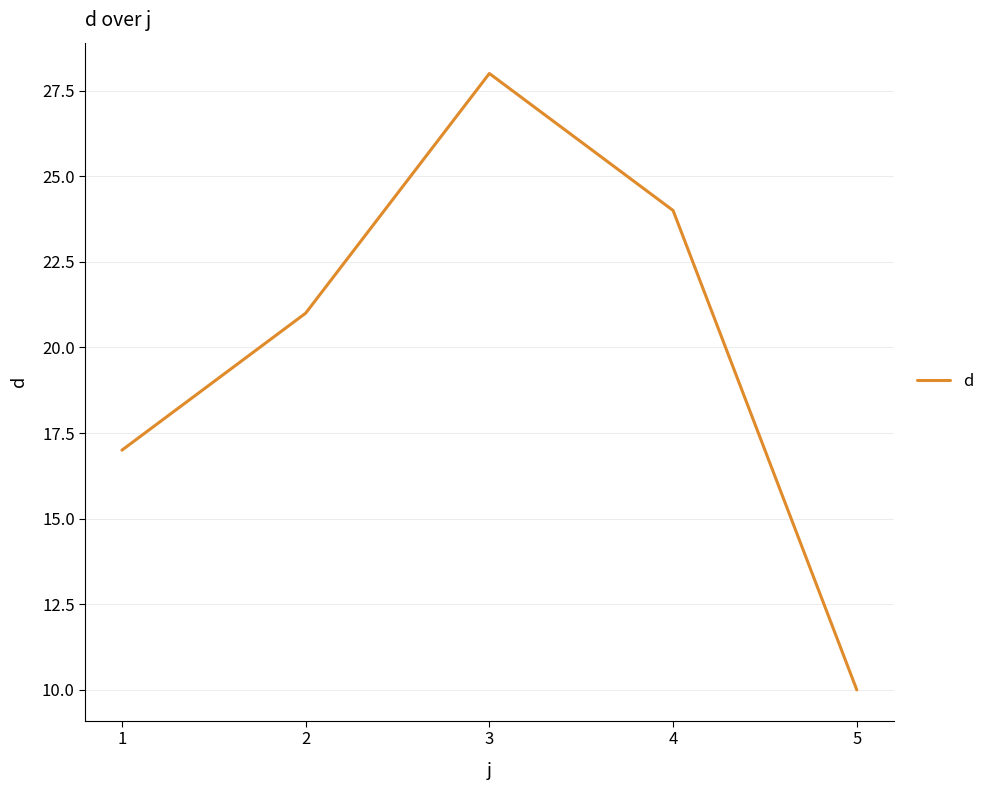

How many values are below 21?

2